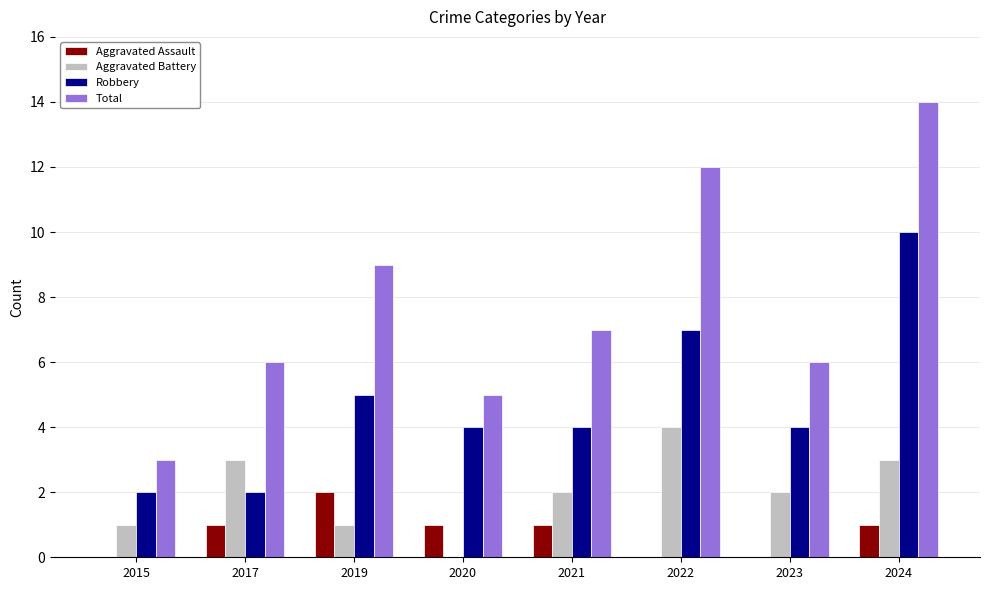

How many data points does each series have?

8